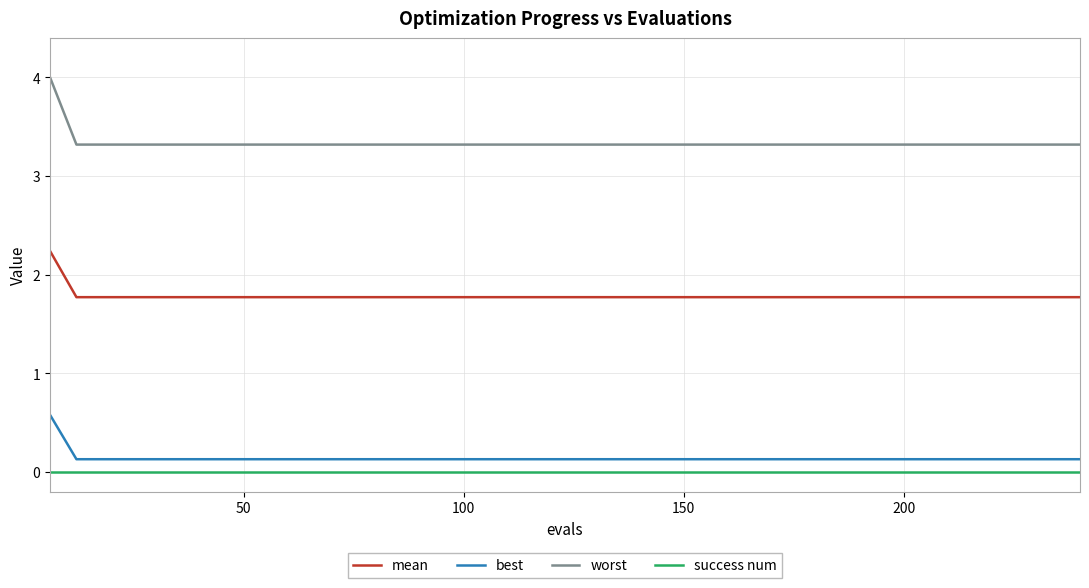

What is the highest value of the worst series?

4.0